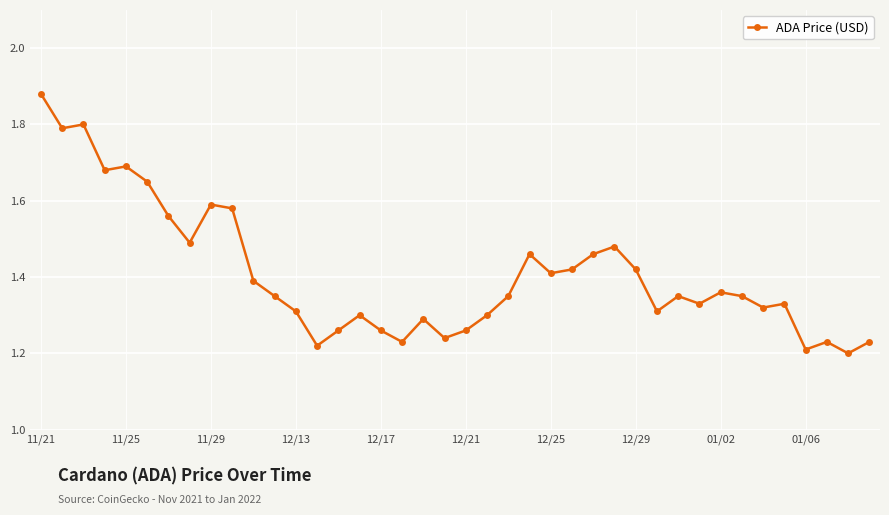

Count the values in the range 1 to 2.

40